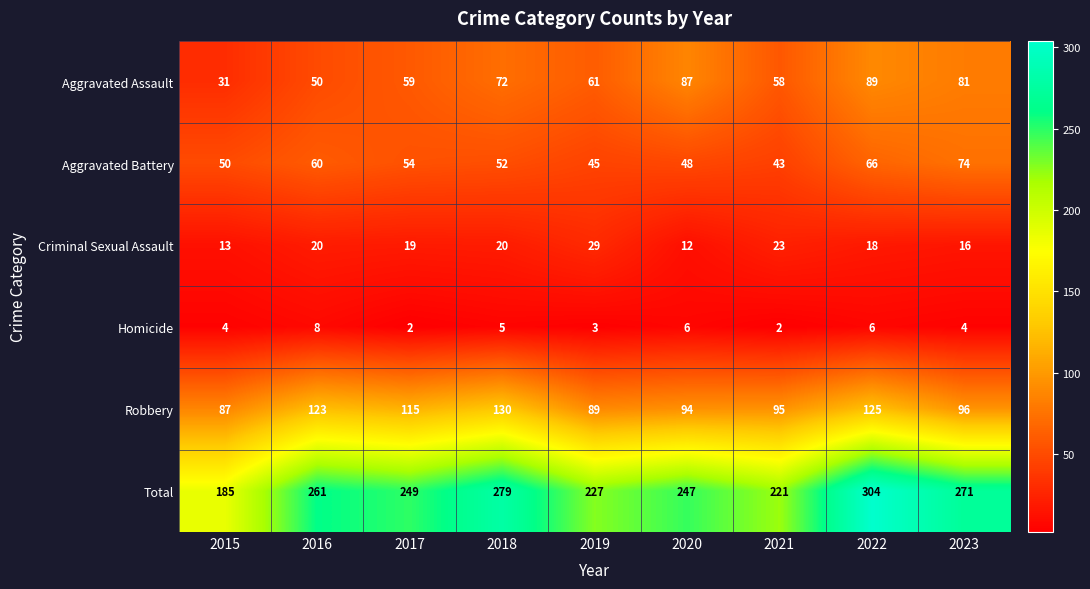

What is the sum of all Robbery values?

954